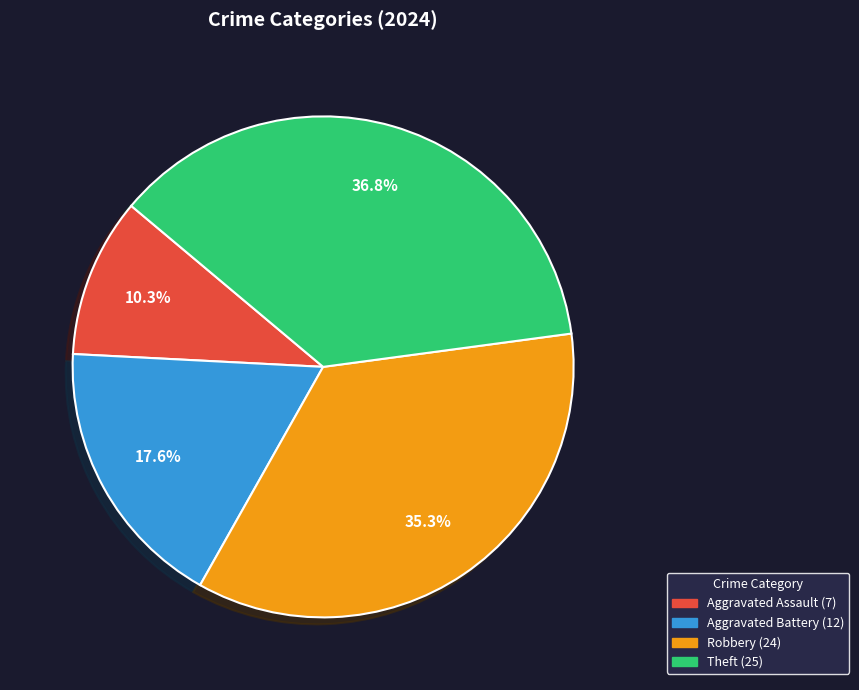

Which has a higher value, Theft or Aggravated Battery?

Theft